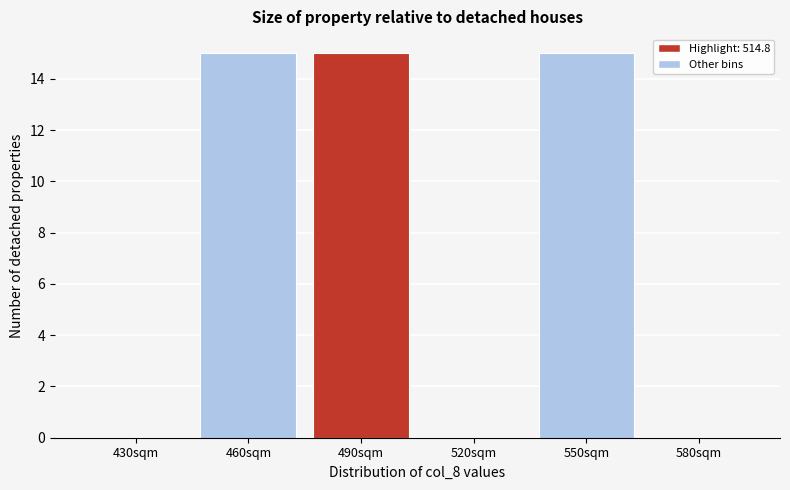

Reading left to right, what are all the values shown in this chart?

430sqm=0	460sqm=15	490sqm=15	520sqm=0	550sqm=15	580sqm=0